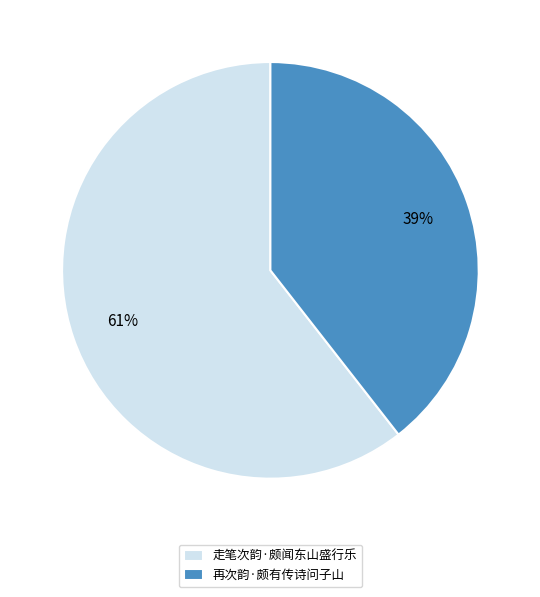

What is the smallest slice in the pie chart?

再次韵·颇有传诗问子山